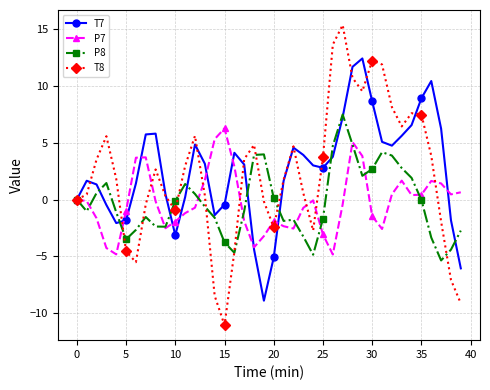

Which series has the widest spread of values?

T8